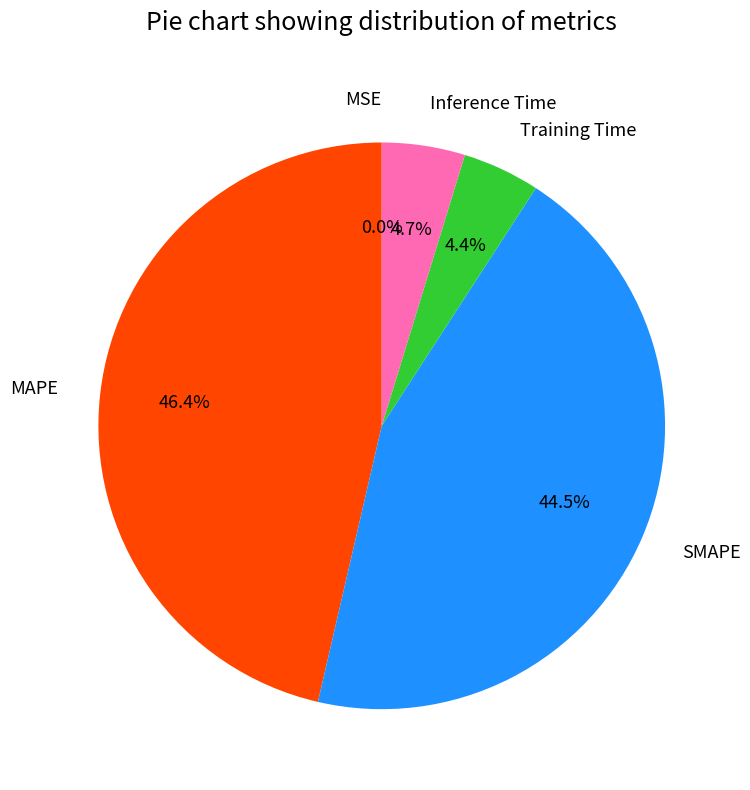

Does any single category account for the majority?

No